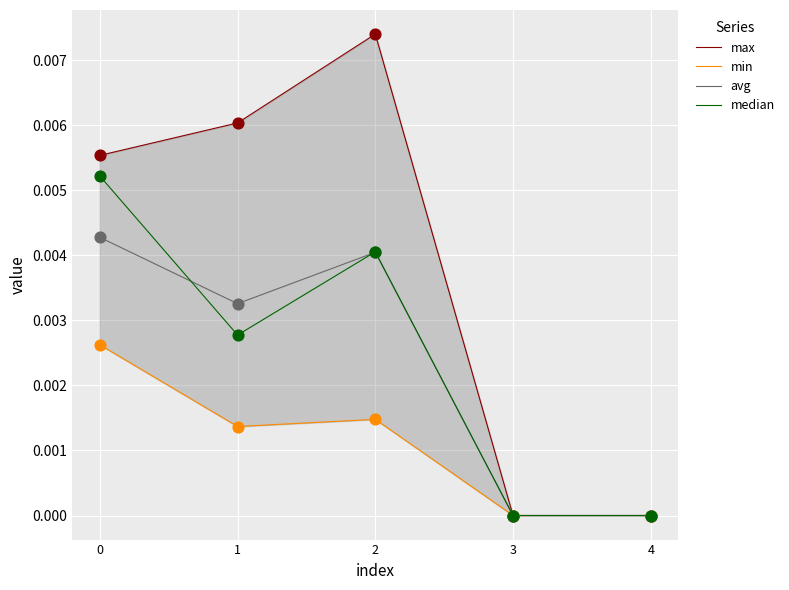

Which series contains the lowest Y value?

max